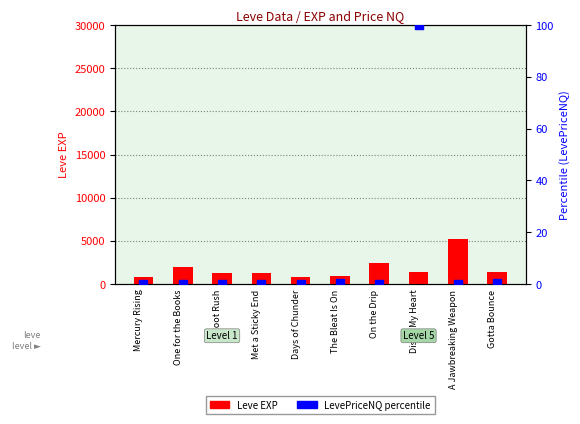

Which series reaches the maximum Y coordinate?

Leve EXP